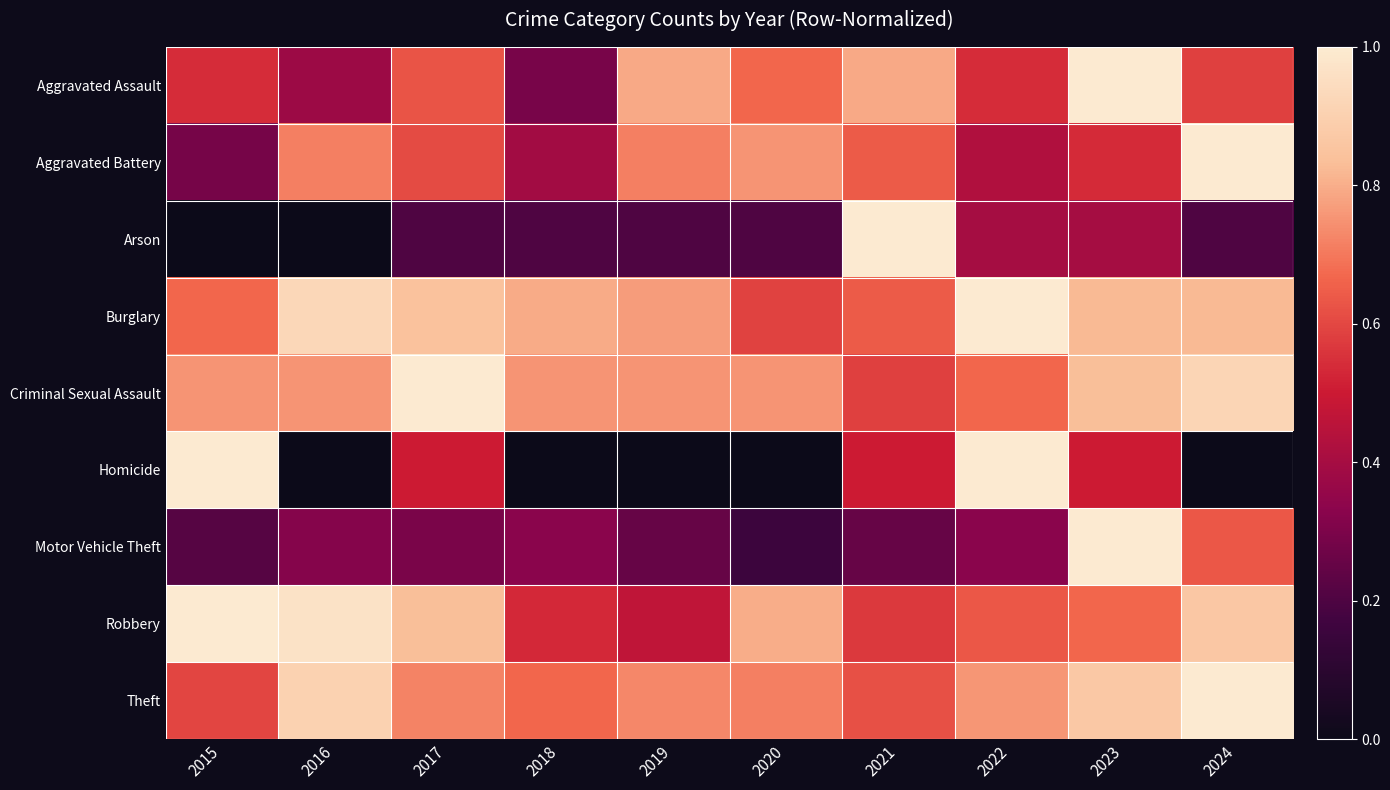

Which series has the largest range (max minus min)?

Arson